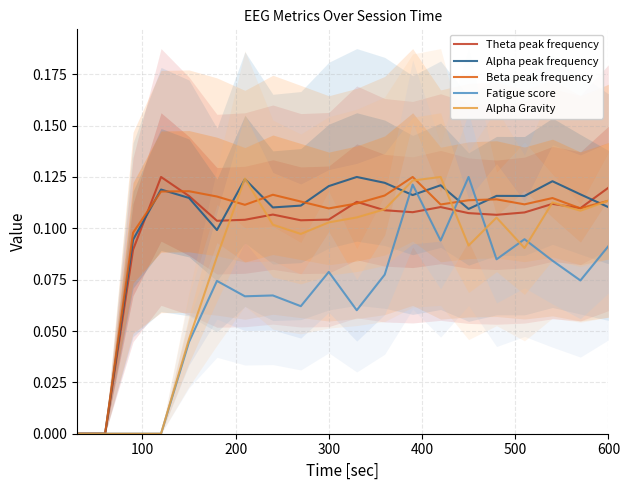

The Alpha peak frequency series shows 0.0 at 600. True or false?

False